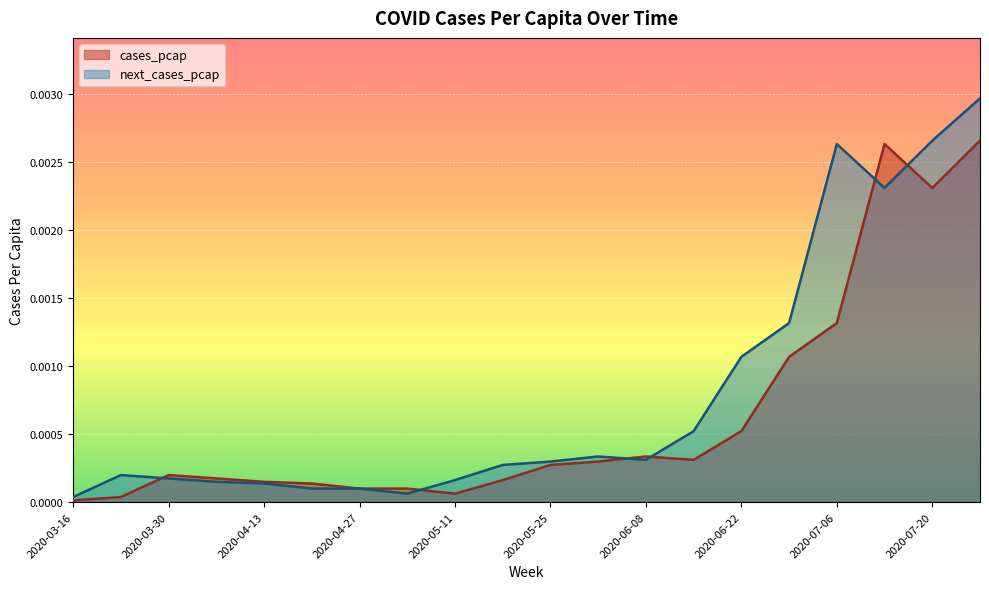

The value of cases_pcap at 2020-06-22 is 0.0. True or false?

False